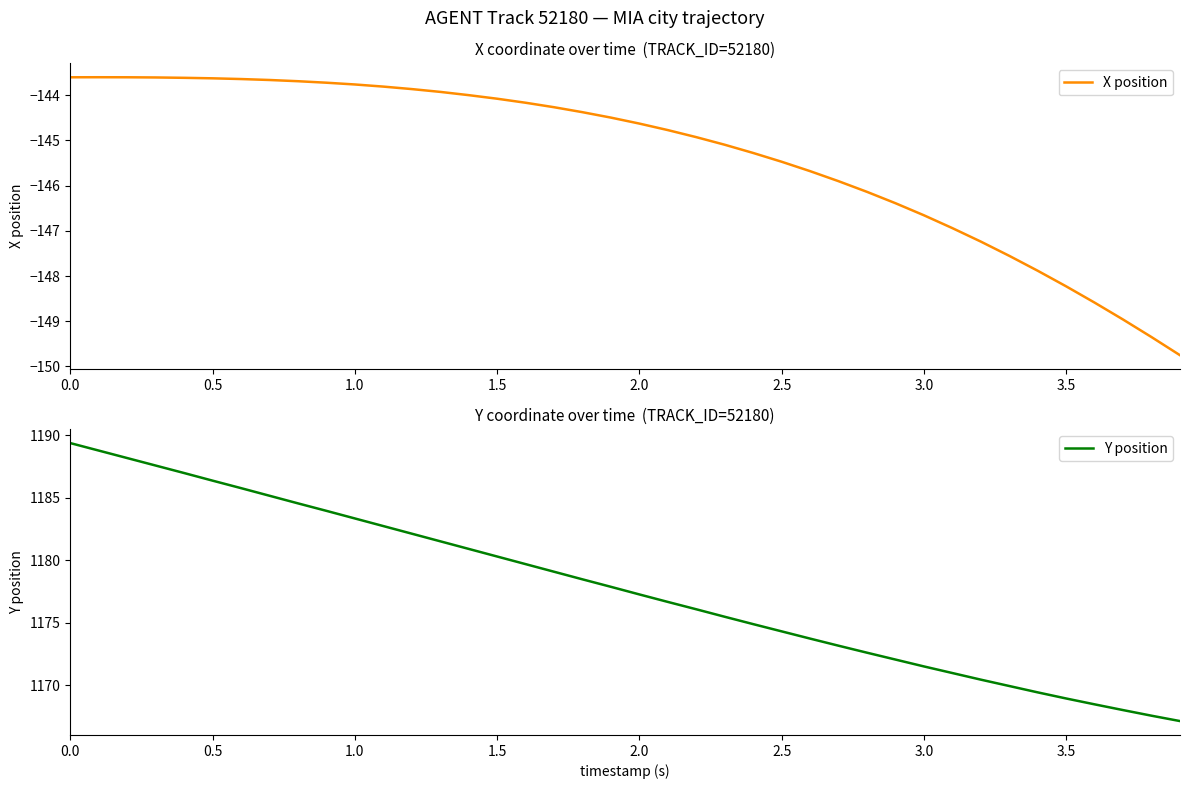

What is the sum of all X position values?

-5812.6